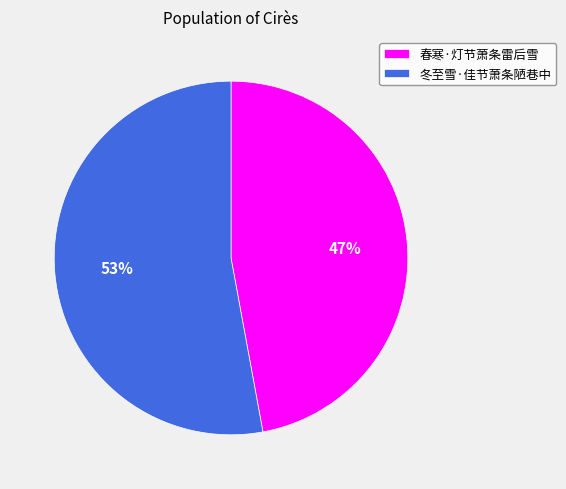

To the nearest percent, what is the average slice percentage?

50%